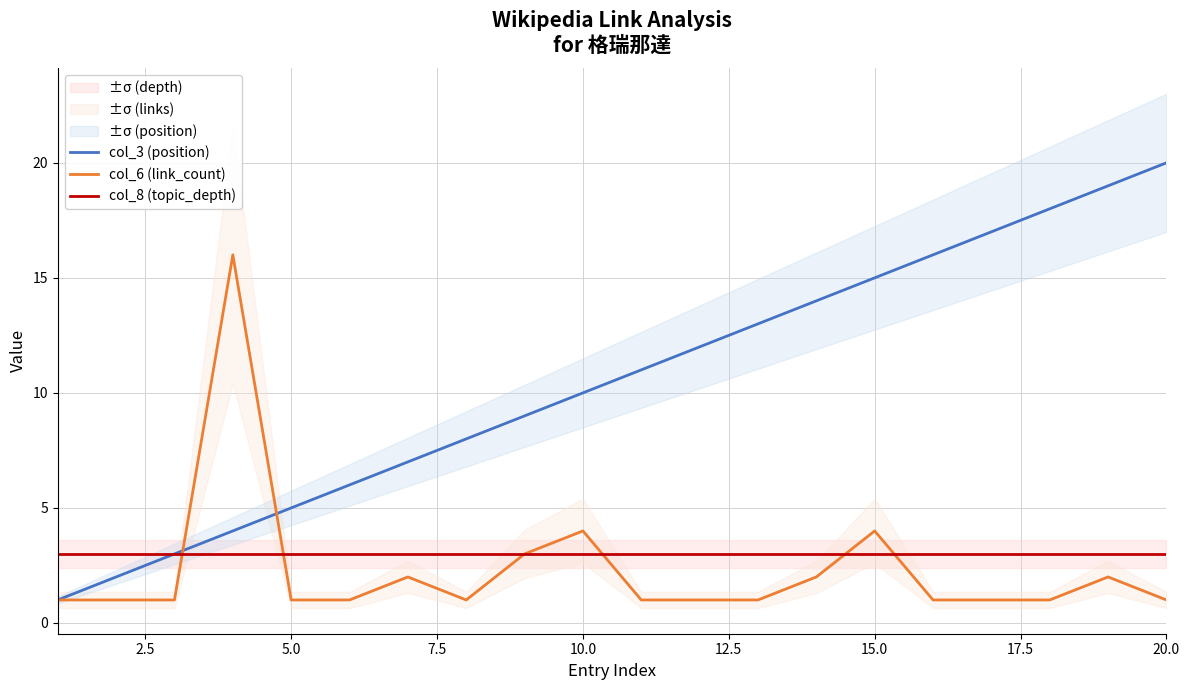

Does the chart have visible grid lines?

Yes